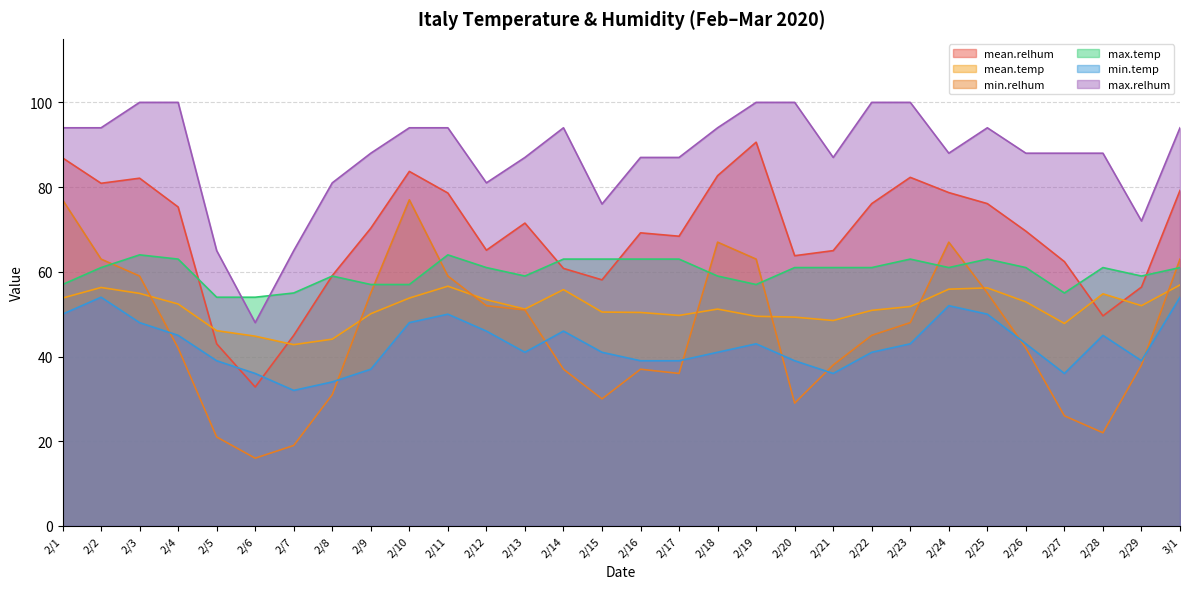

What is the spread (max minus min) of values at 2/5?

44.0